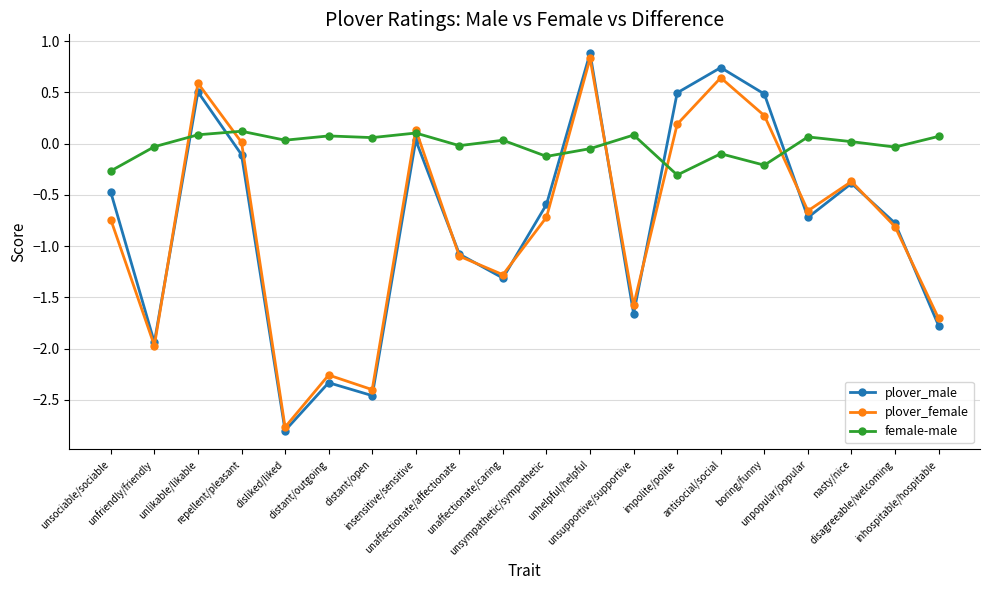

What is the value of the plover_female point at the 5th from the left?

-2.8